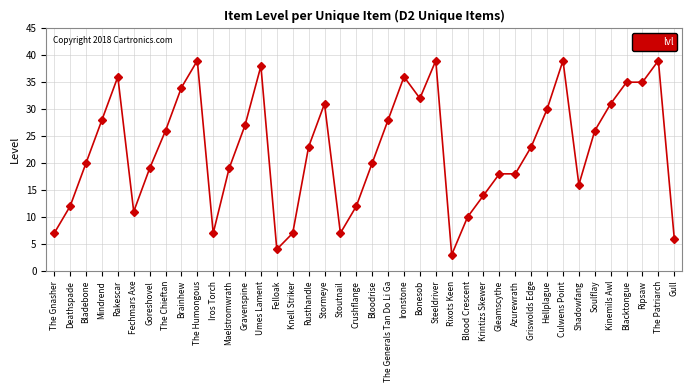

Reading right to left, transcribe all the data shown in this chart.

Gull=6	The Patriarch=39	Ripsaw=35	Blacktongue=35	Kinemils Awl=31	Soulflay=26	Shadowfang=16	Culwens Point=39	Hellplague=30	Griswolds Edge=23	Azurewrath=18	Gleamscythe=18	Krintizs Skewer=14	Blood Crescent=10	Rixots Keen=3	Steeldriver=39	Bonesob=32	Ironstone=36	The Generals Tan Do Li Ga=28	Bloodrise=20	Crushflange=12	Stoutnail=7	Stormeye=31	Rusthandle=23	Knell Striker=7	Felloak=4	Umes Lament=38	Gravenspine=27	Maelstromwrath=19	Iros Torch=7	The Humongous=39	Brainhew=34	The Chieftan=26	Goreshovel=19	Fechmars Axe=11	Rakescar=36	Mindrend=28	Bladebone=20	Deathspade=12	The Gnasher=7